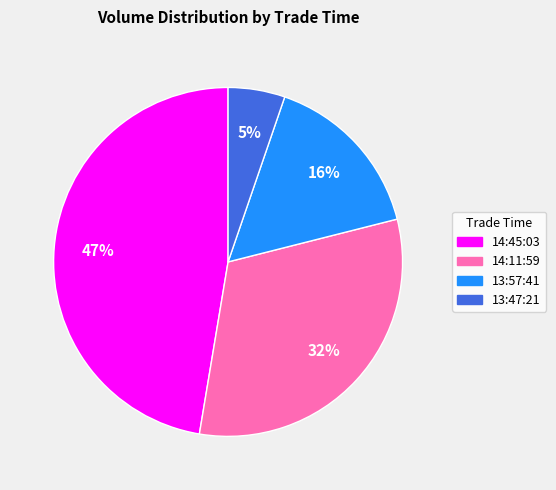

Is there a majority slice in this chart?

No